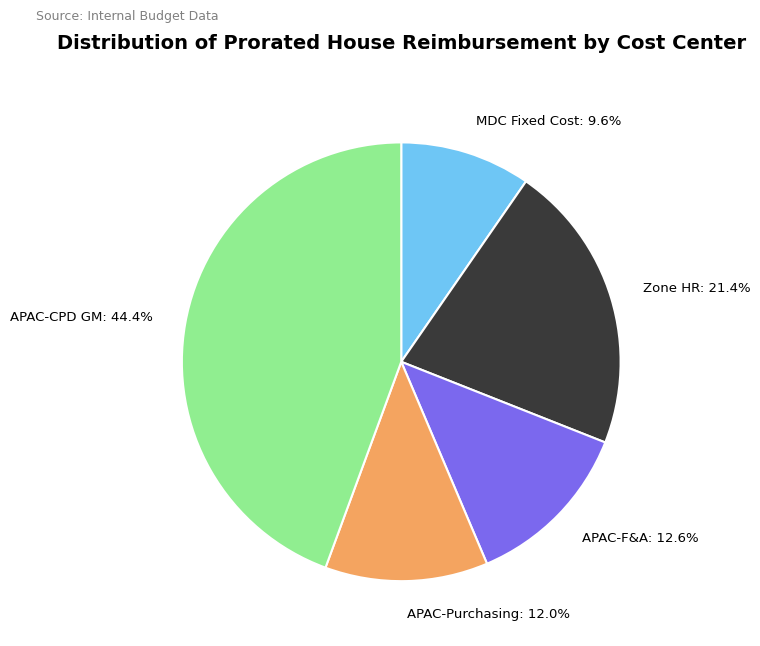

Which category has the biggest portion of the pie?

APAC-CPD GM